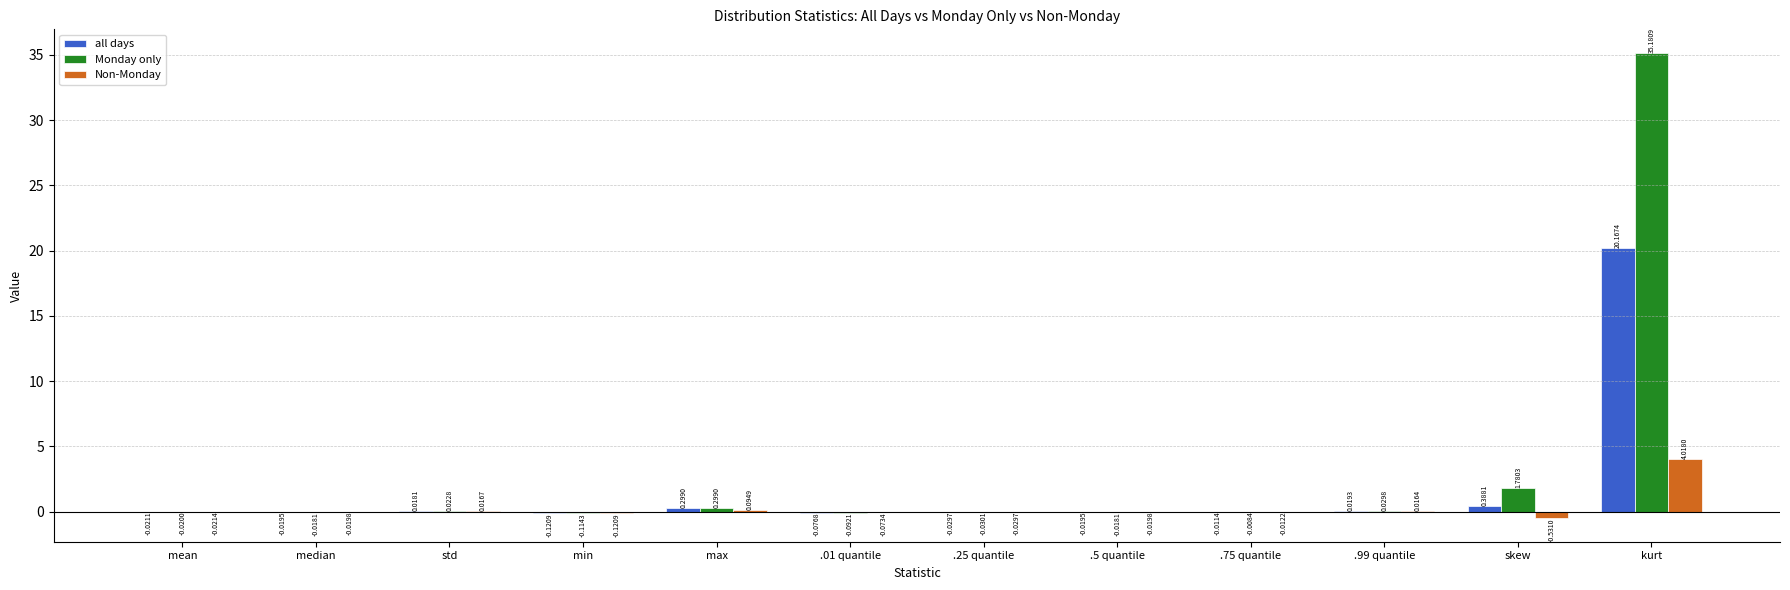

Between std and .25 quantile, which series saw the biggest shift?

Monday only